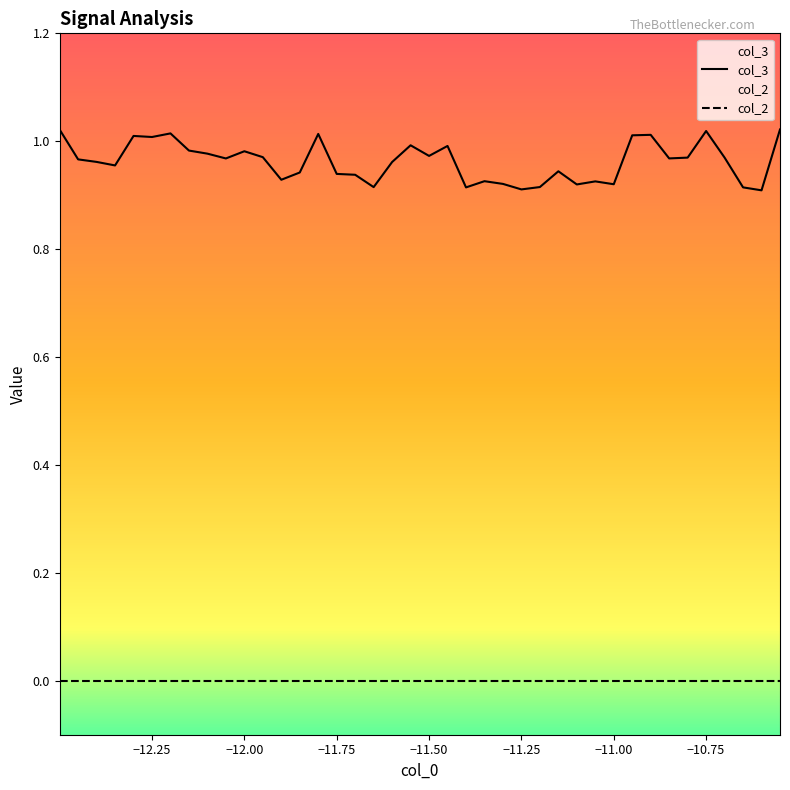

Does the chart have visible grid lines?

No